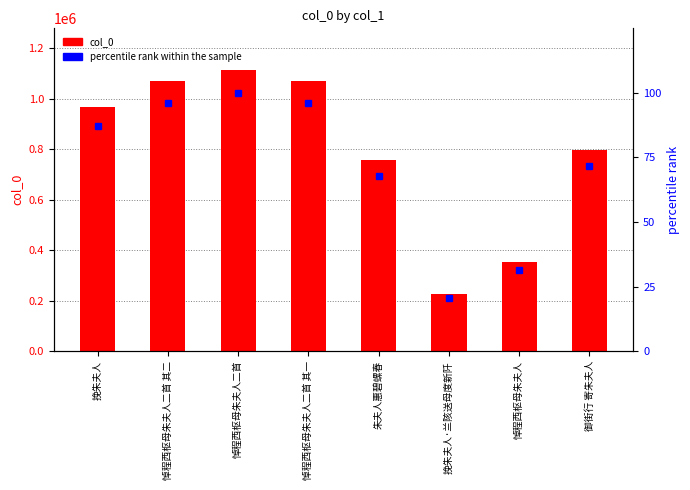

List the labels in order of col_0 value, largest first.

悼程西枢母朱夫人二首, 悼程西枢母朱夫人二首 其二, 悼程西枢母朱夫人二首 其一, 挽朱夫人, 御街行 寄朱夫人, 朱夫人惠碧螺春, 悼程西枢母朱夫人, 挽朱夫人·兰陔送母度新阡